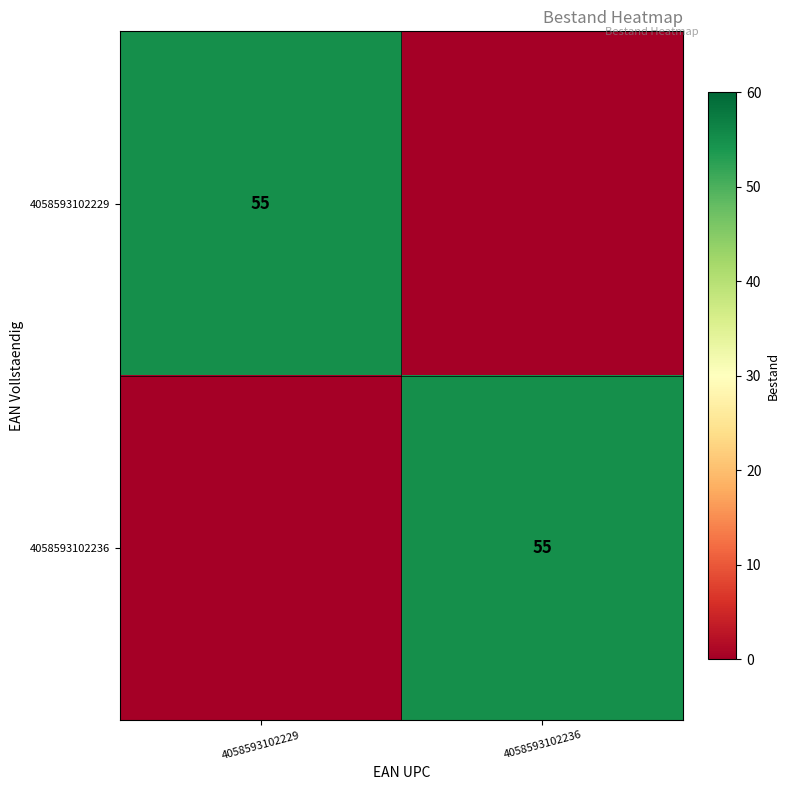

What is the maximum value shown in the chart?

55